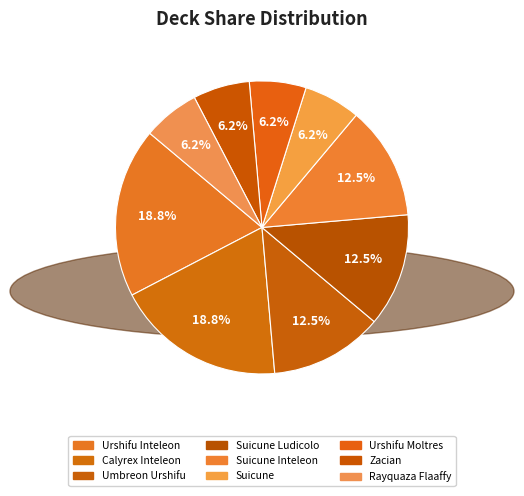

Does Zacian represent more than half of the total?

No